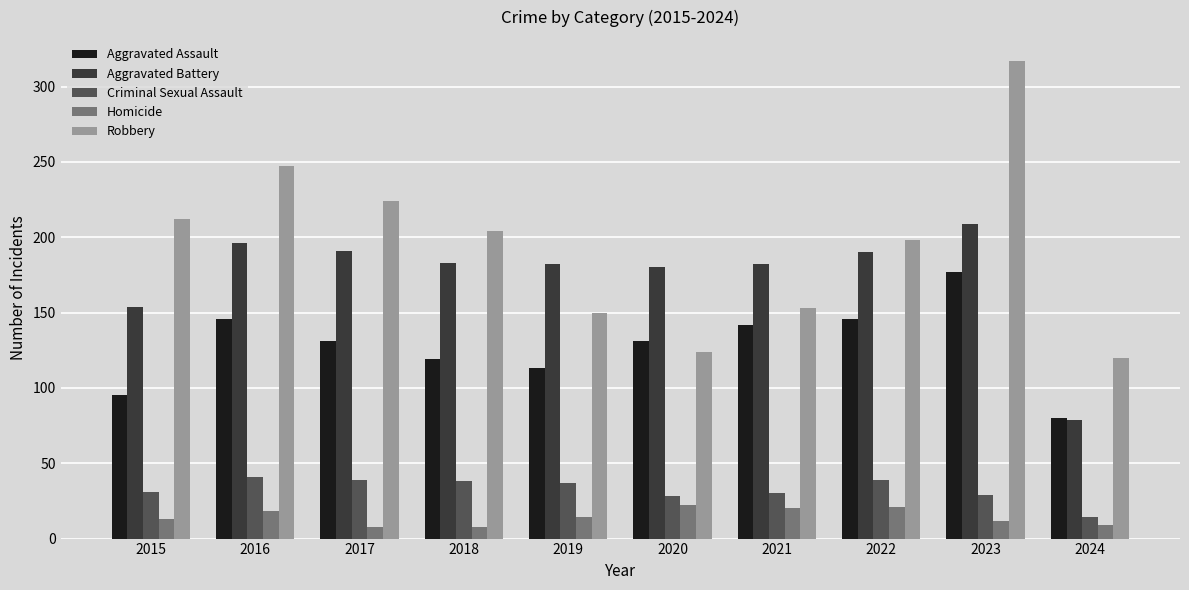

What is the sum of the Aggravated Assault values at 2020 and 2015?

226